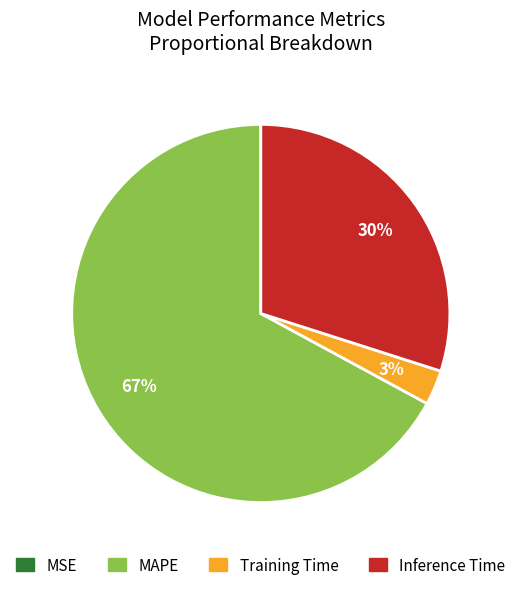

To the nearest percent, what is the combined percentage of Inference Time and Training Time?

33%